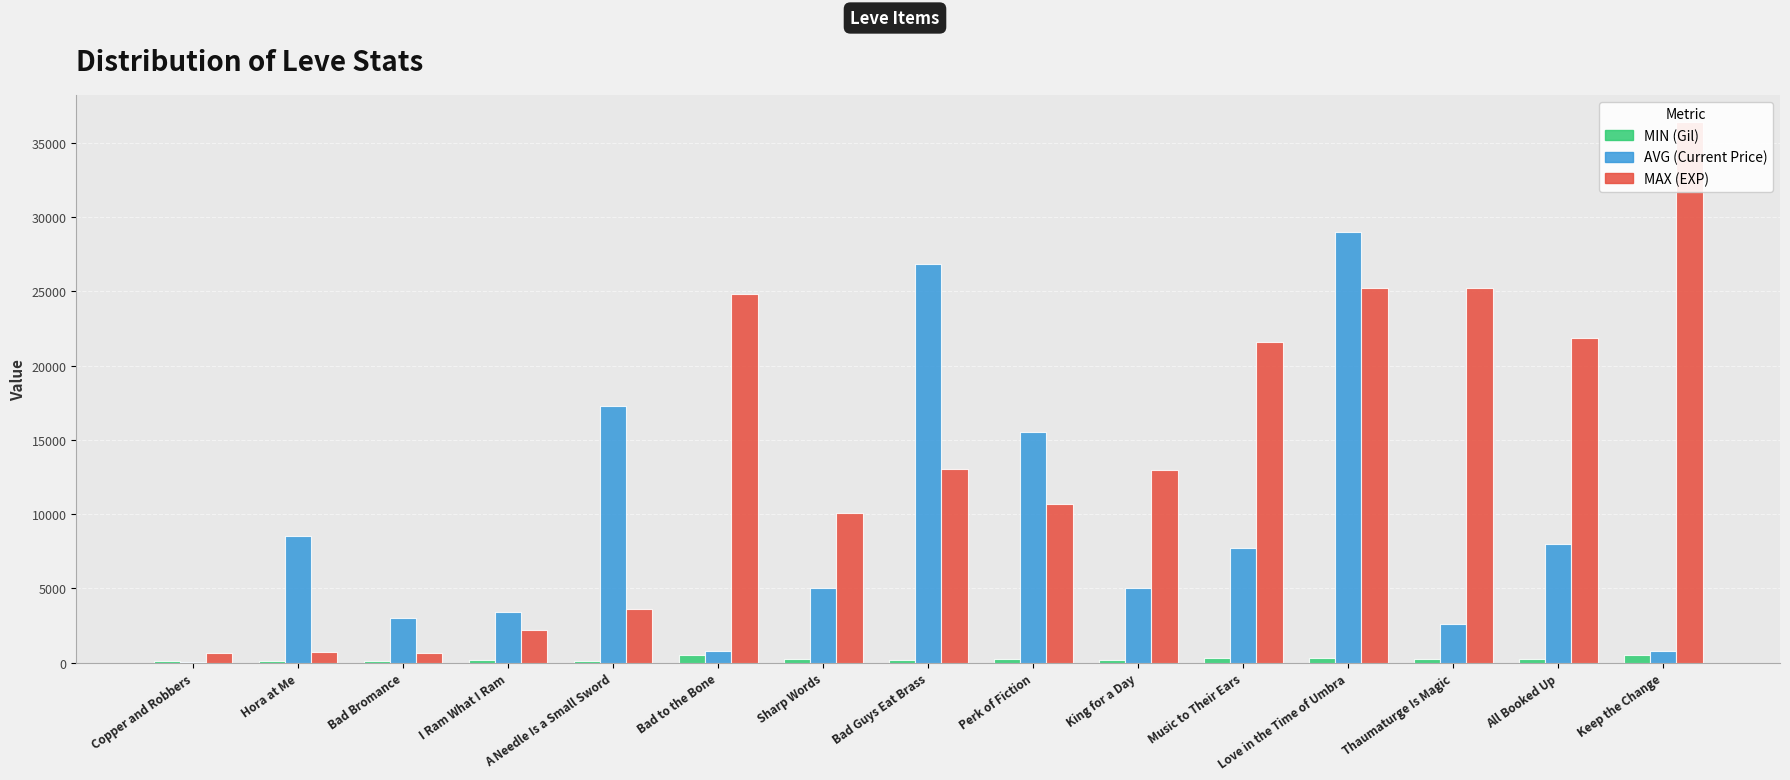

Between I Ram What I Ram and Keep the Change, which series saw the biggest shift?

MAX (EXP)